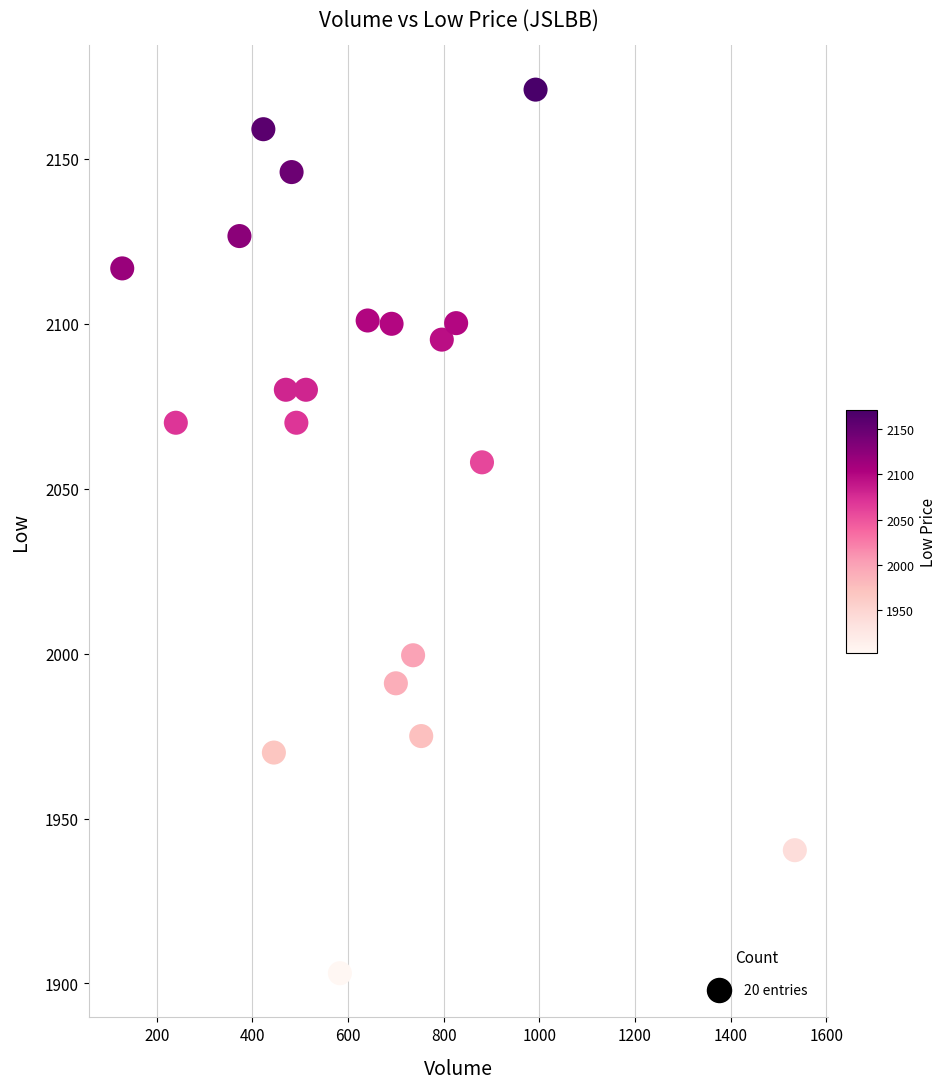

What Y value in the scatter plot is closest to 2037?

2058.0